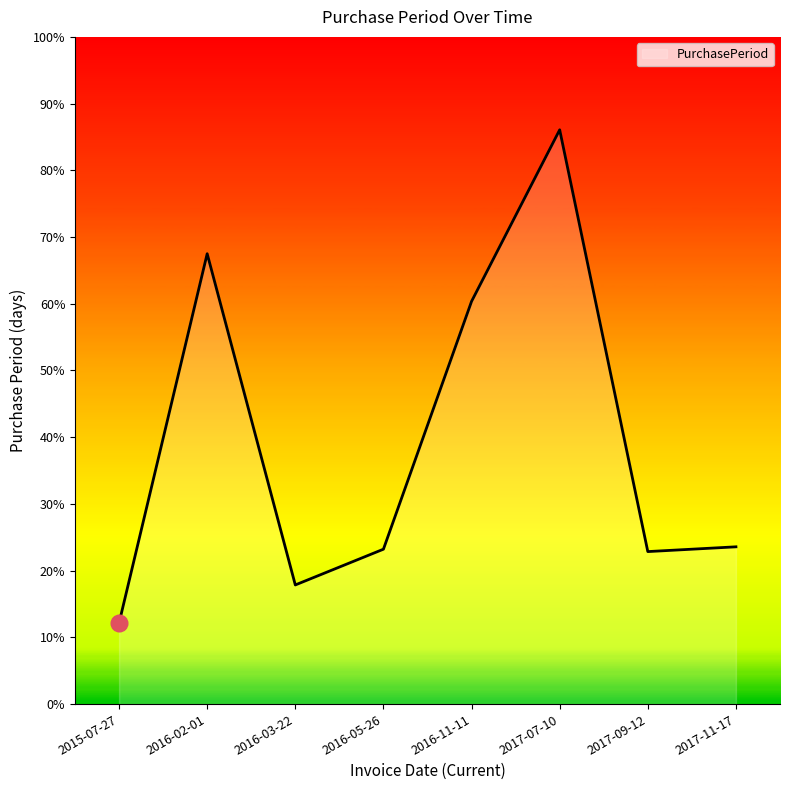

Does the chart display data point markers on the line(s)?

No